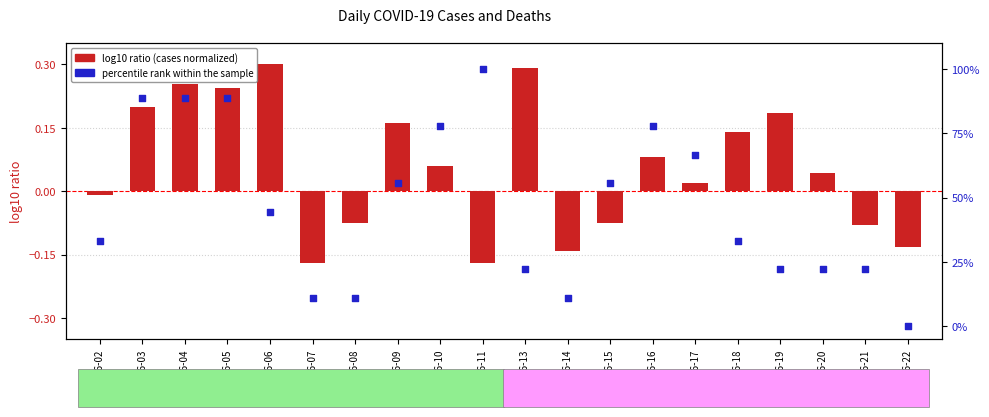

Which series has the widest spread of Y values?

percentile rank within the sample